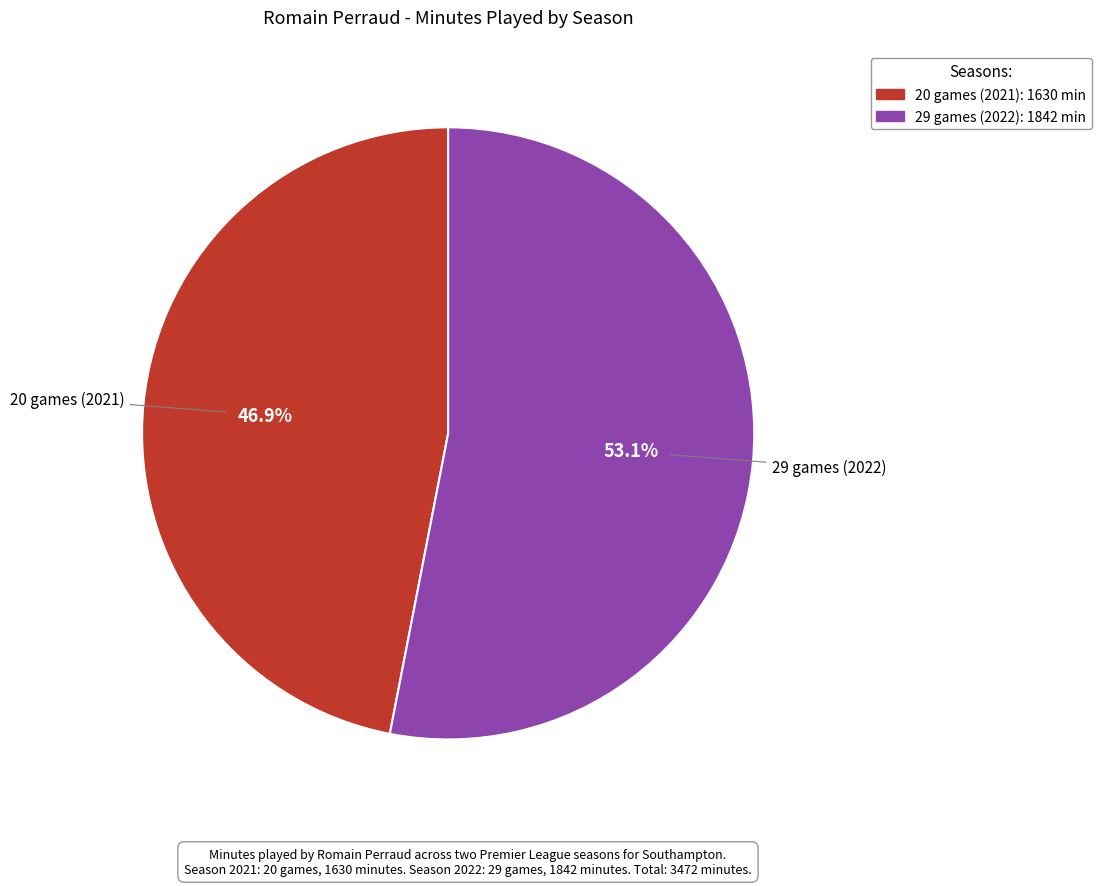

To the nearest percent, what portion does 20 games (2021) represent?

47%